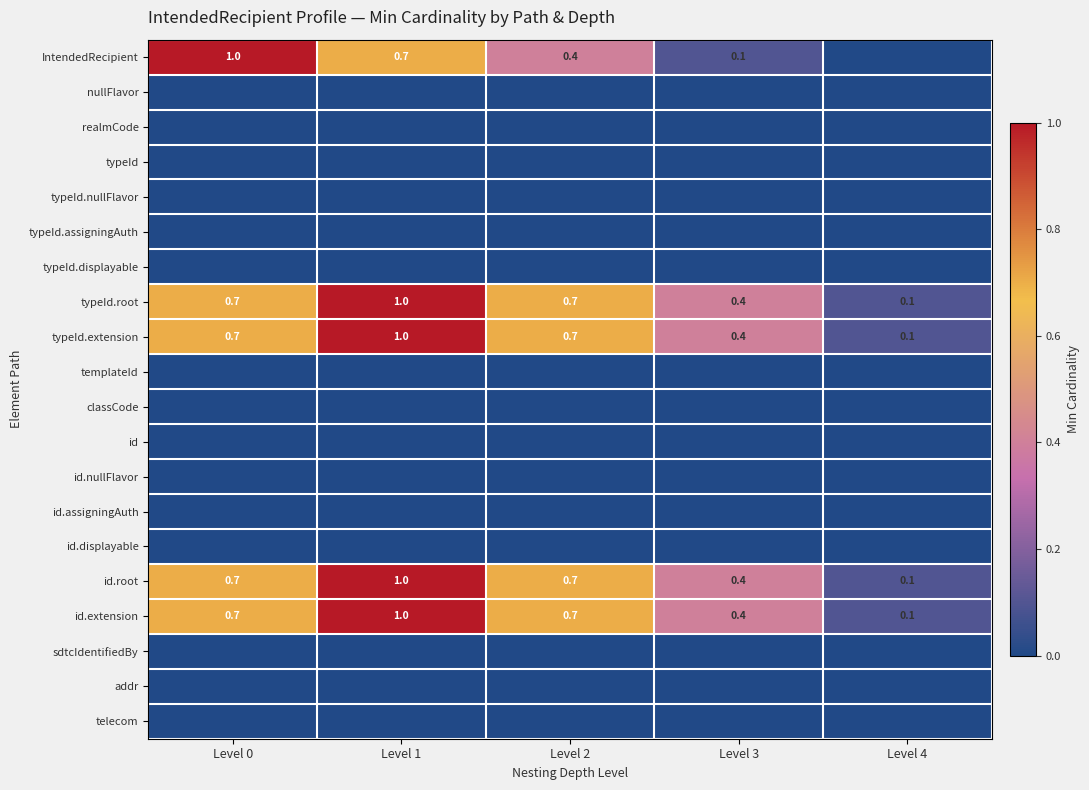

What value does the typeId.extension series have at Level 1?

1.0